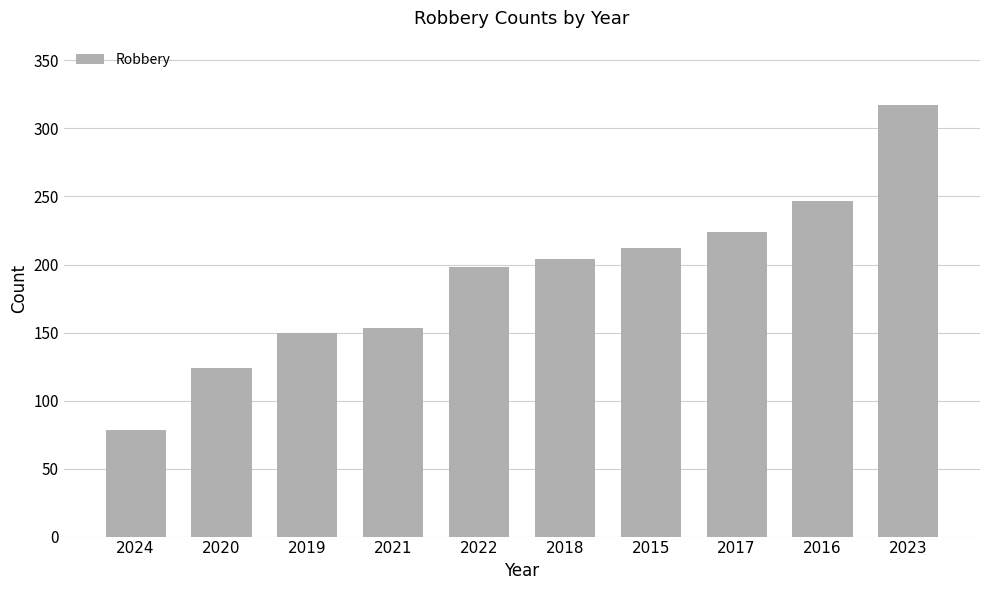

Reading right to left, extract all data points from this chart.

317	247	224	212	204	198	153	150	124	78